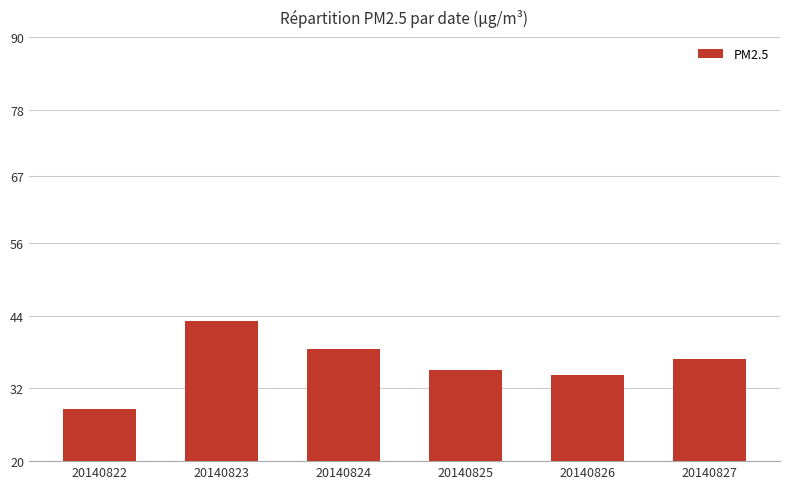

Are the bars horizontal?

No